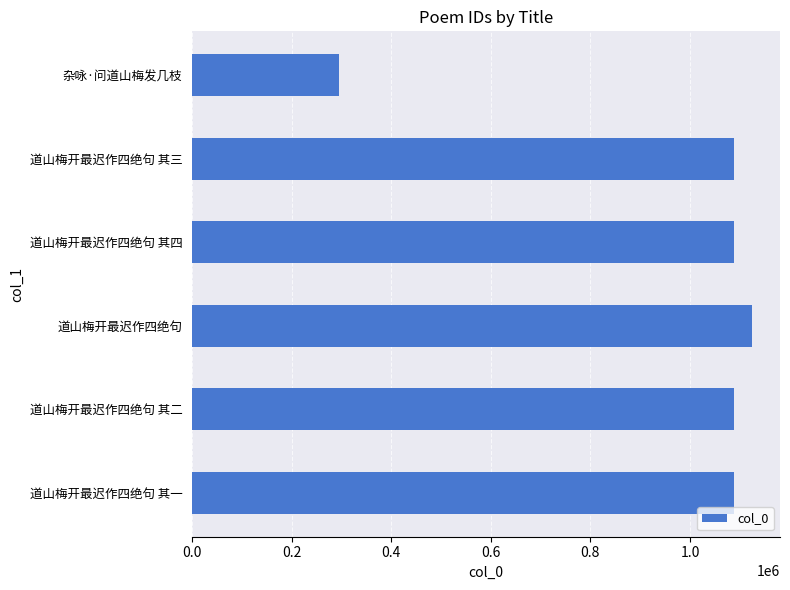

Approximately how many times larger is the value at 道山梅开最迟作四绝句 其三 compared to 道山梅开最迟作四绝句 其一?

1.0